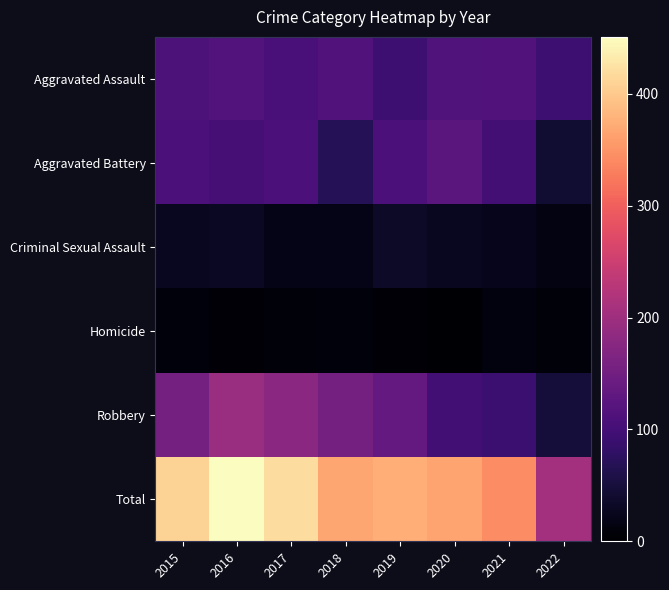

How many data points does each series have?

8